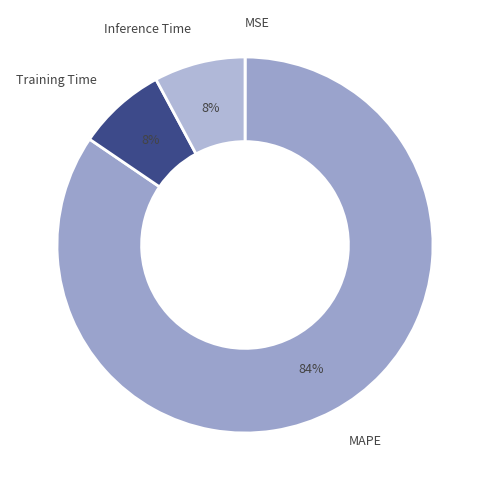

What is the largest slice in the pie chart?

MAPE